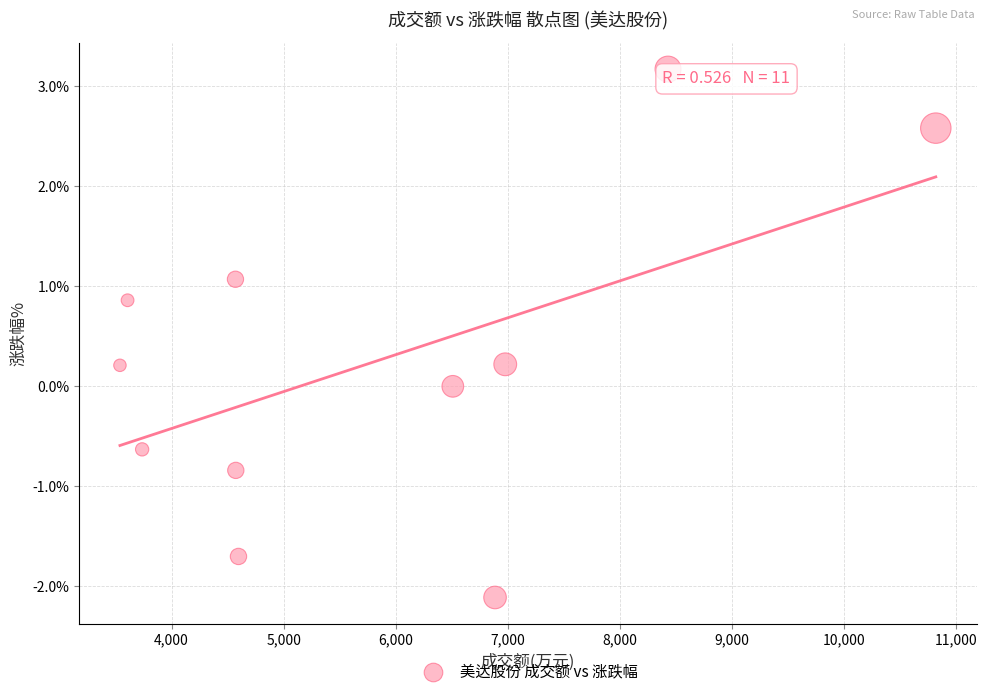

What is the average Y value?

0.3